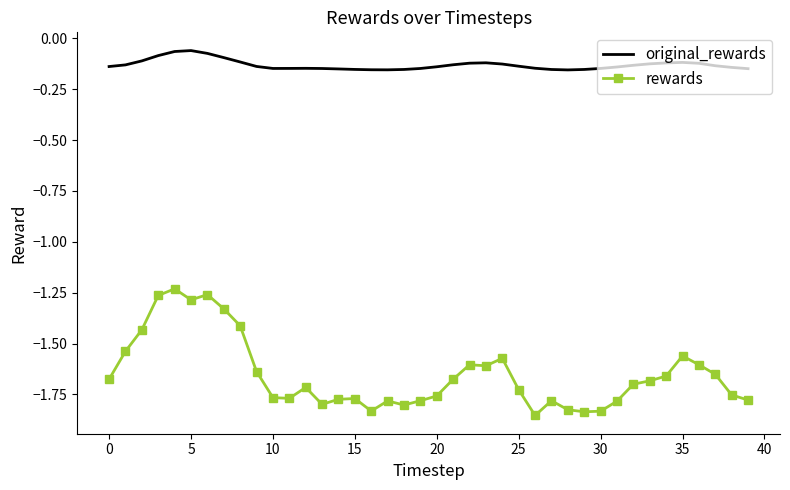

In original_rewards, how many points are lower than both neighbors (excluding endpoints)?

3